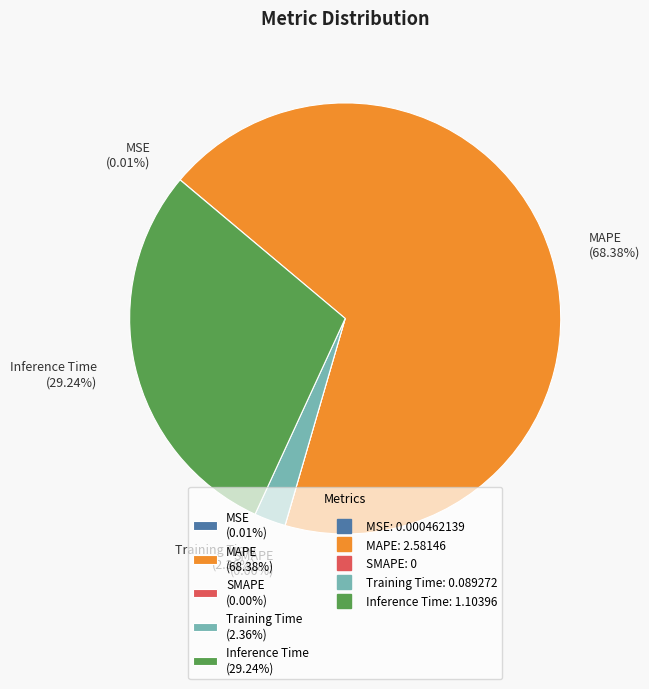

How many slices are in this pie chart?

5